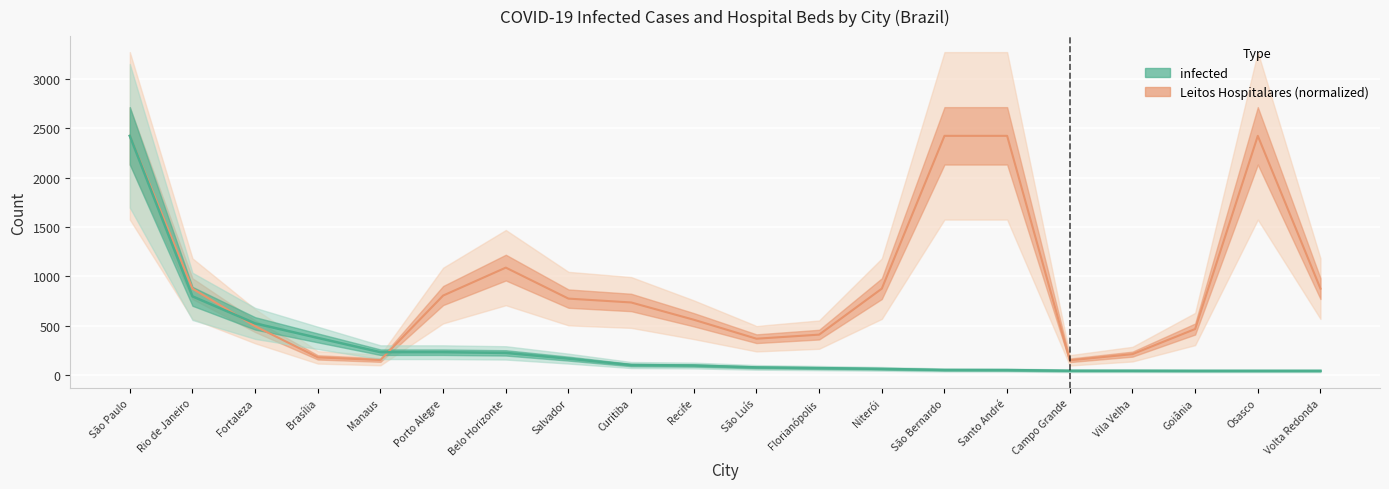

Reading left to right, extract all data points from this chart.

infected: São Paulo=2425.0	Rio de Janeiro=798.0	Fortaleza=524.0	Brasília=377.0	Manaus=232.0	Porto Alegre=232.0	Belo Horizonte=225.0	Salvador=167.0	Curitiba=102.0	Recife=97.0	São Luís=78.0	Florianópolis=71.0	Niterói=63.0	São Bernardo=52.0	Santo André=51.0	Campo Grande=44.0	Vila Velha=44.0	Goiânia=43.0	Osasco=43.0	Volta Redonda=43.0
Leitos Hospitalares: São Paulo=2425.0	Rio de Janeiro=876.2	Fortaleza=495.4	Brasília=179.5	Manaus=152.6	Porto Alegre=806.2	Belo Horizonte=1089.3	Salvador=775.1	Curitiba=736.1	Recife=561.0	São Luís=368.8	Florianópolis=410.1	Niterói=876.2	São Bernardo=2425.0	Santo André=2425.0	Campo Grande=149.8	Vila Velha=212.2	Goiânia=466.9	Osasco=2425.0	Volta Redonda=876.2